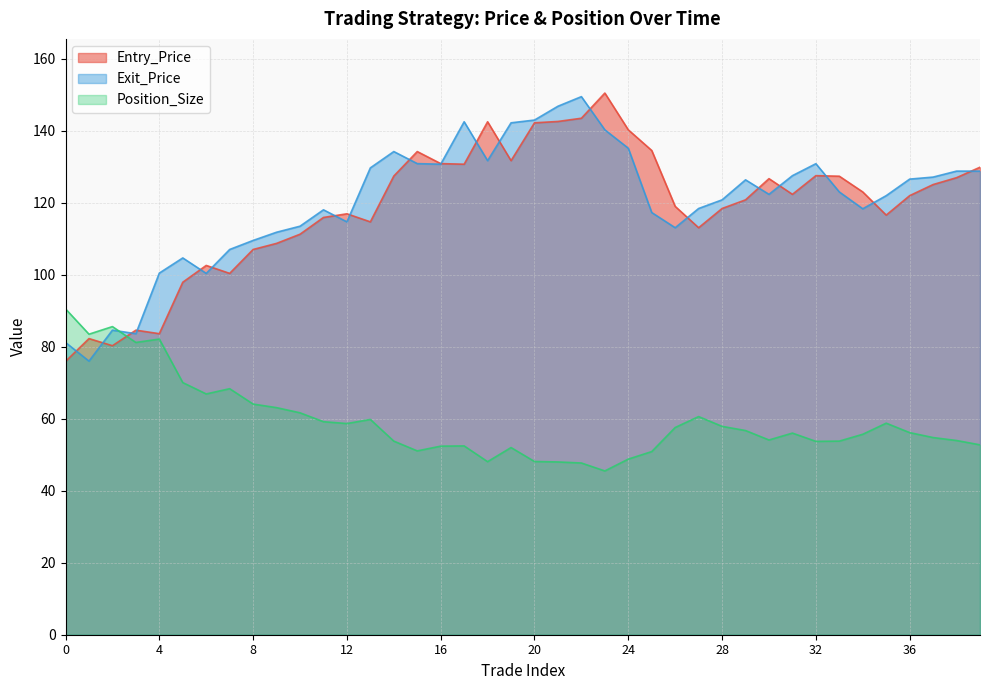

Reading left to right, extract all data points from this chart.

Entry_Price: 0=75.9	1=82.3	2=80.3	3=84.6	4=83.6	5=97.9	6=102.6	7=100.4	8=107.0	9=108.7	10=111.3	11=115.9	12=116.9	13=114.7	14=127.4	15=134.2	16=130.9	17=130.7	18=142.5	19=131.7	20=142.2	21=142.6	22=143.5	23=150.5	24=140.3	25=134.5	26=119.0	27=113.1	28=118.4	29=120.8	30=126.7	31=122.3	32=127.5	33=127.4	34=123.0	35=116.6	36=122.0	37=125.1	38=127.0	39=129.9
Exit_Price: 0=81.2	1=76.0	2=84.6	3=83.6	4=100.5	5=104.7	6=100.4	7=107.0	8=109.5	9=111.8	10=113.5	11=118.0	12=114.7	13=129.7	14=134.2	15=130.9	16=130.7	17=142.5	18=131.7	19=142.2	20=143.0	21=146.8	22=149.5	23=140.3	24=135.2	25=117.3	26=113.1	27=118.4	28=120.8	29=126.4	30=122.3	31=127.5	32=130.9	33=123.0	34=118.3	35=122.0	36=126.6	37=127.1	38=128.8	39=128.8
Position_Size: 0=90.5	1=83.5	2=85.6	3=81.2	4=82.1	5=70.0	6=66.9	7=68.3	8=64.1	9=63.1	10=61.7	11=59.2	12=58.7	13=59.8	14=53.8	15=51.1	16=52.4	17=52.5	18=48.1	19=52.0	20=48.1	21=48.0	22=47.7	23=45.5	24=48.8	25=50.9	26=57.6	27=60.6	28=57.9	29=56.7	30=54.1	31=56.0	32=53.7	33=53.8	34=55.7	35=58.8	36=56.1	37=54.8	38=54.0	39=52.8